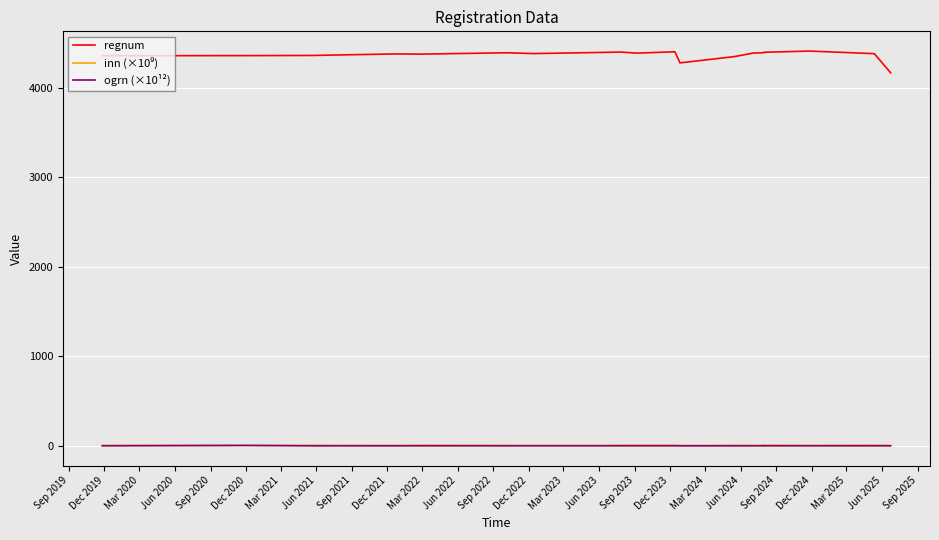

Is the value of ogrn (×10¹²) at Dec 2019 greater than the value of regnum at Jun 2022?

No